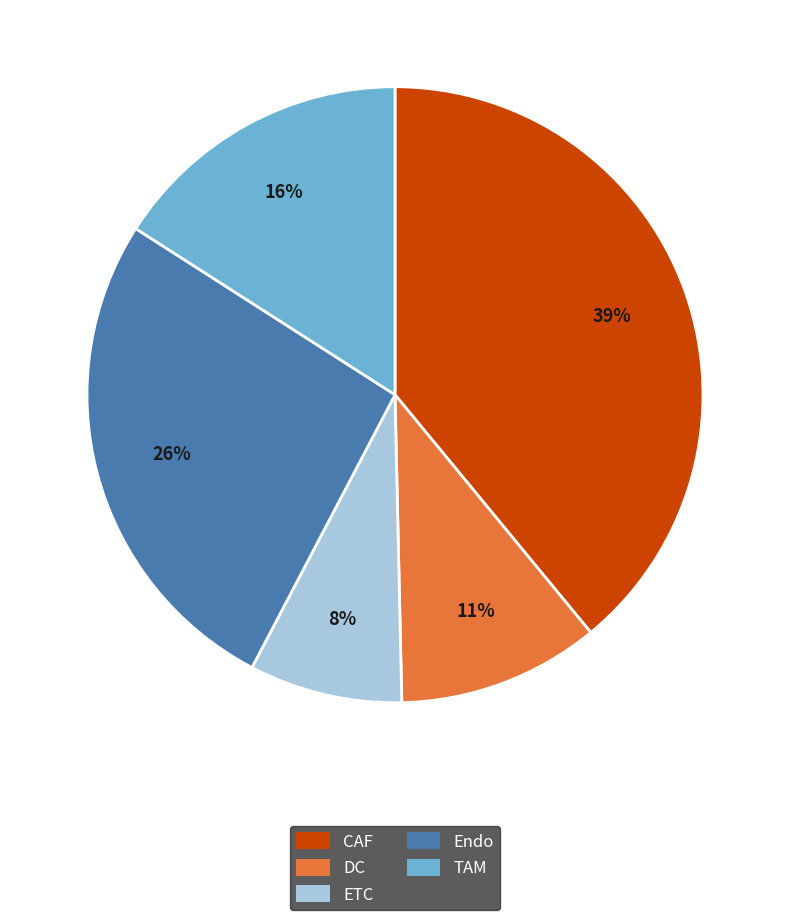

To the nearest percent, what percentage of the pie is ETC?

8%